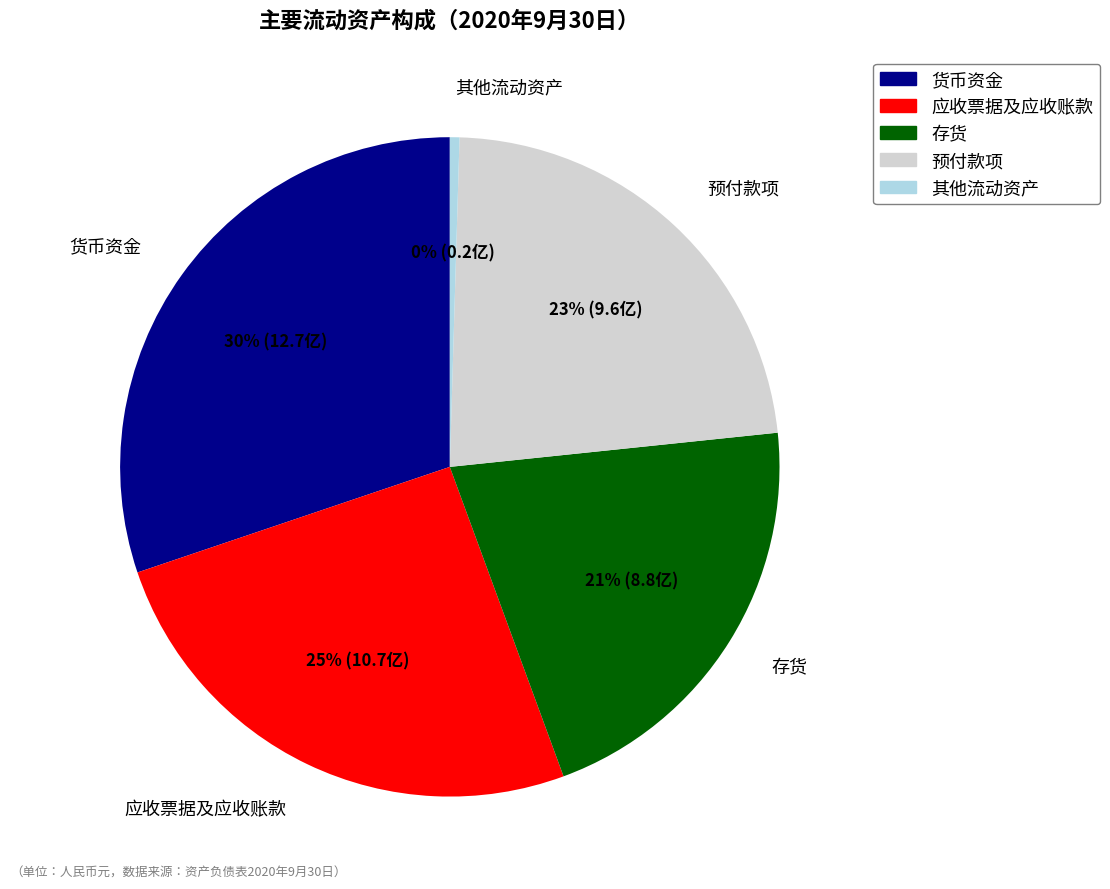

Do 预付款项 and 货币资金 together represent more than half of the pie?

Yes